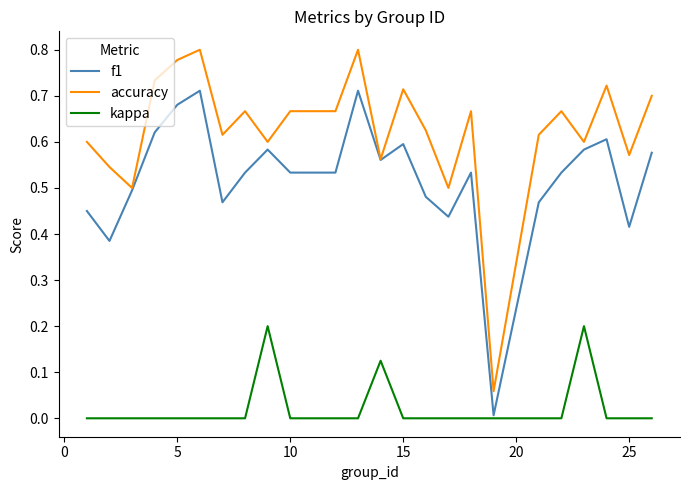

What is the difference between the second highest and second lowest values in the f1 series?

0.3